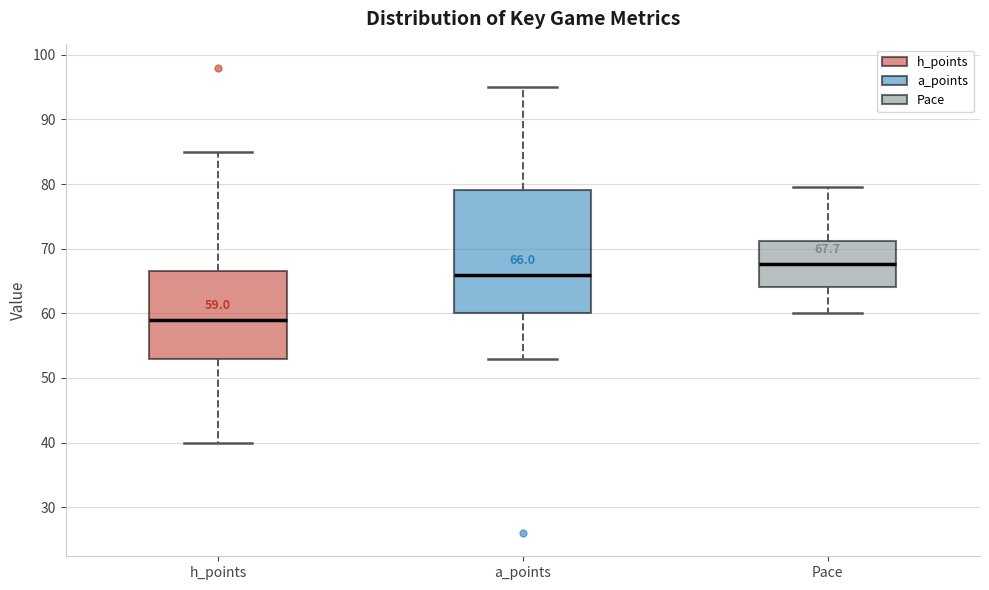

Which box has the lowest median line?

h_points